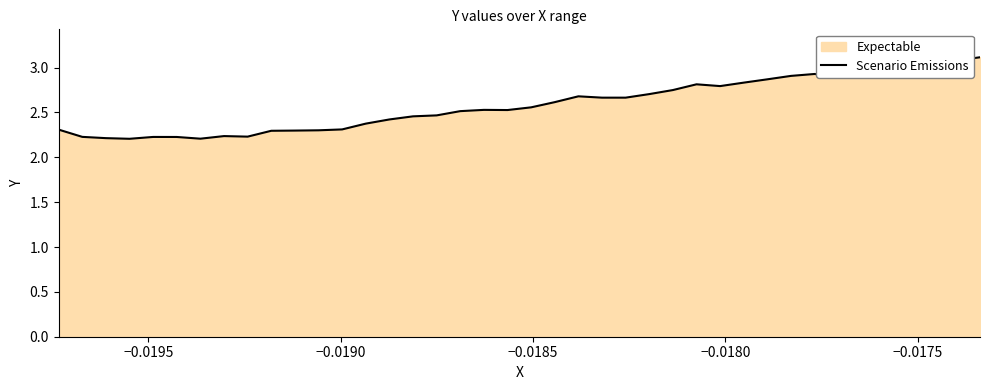

What is the difference between the maximum and minimum values?

0.9